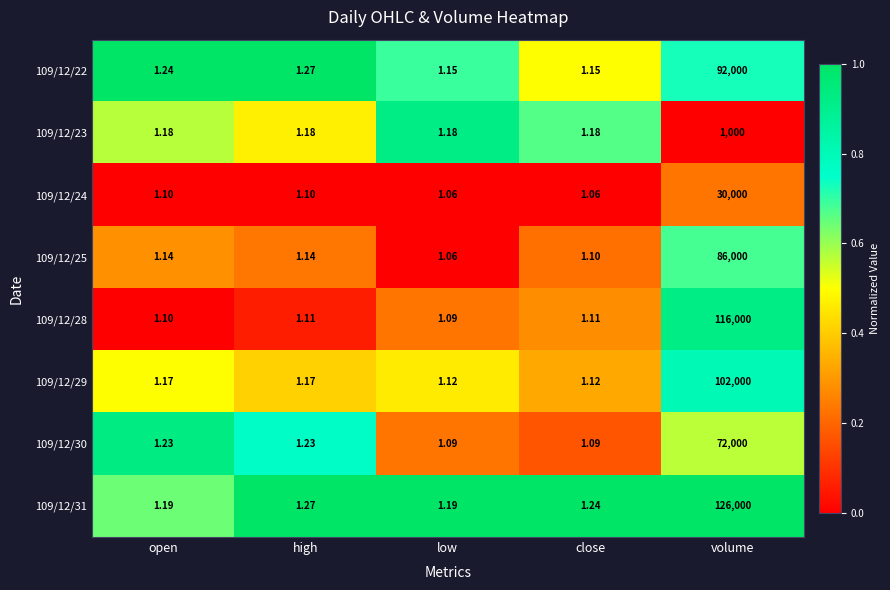

Which series has the widest spread of values?

109/12/31